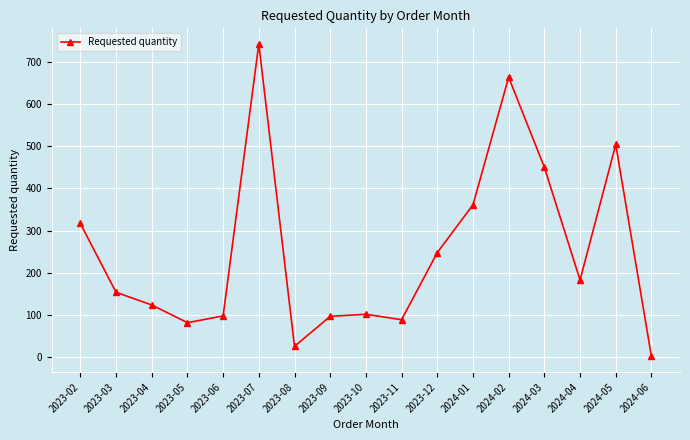

What is the change in value from 2023-04 to 2023-11?

-35